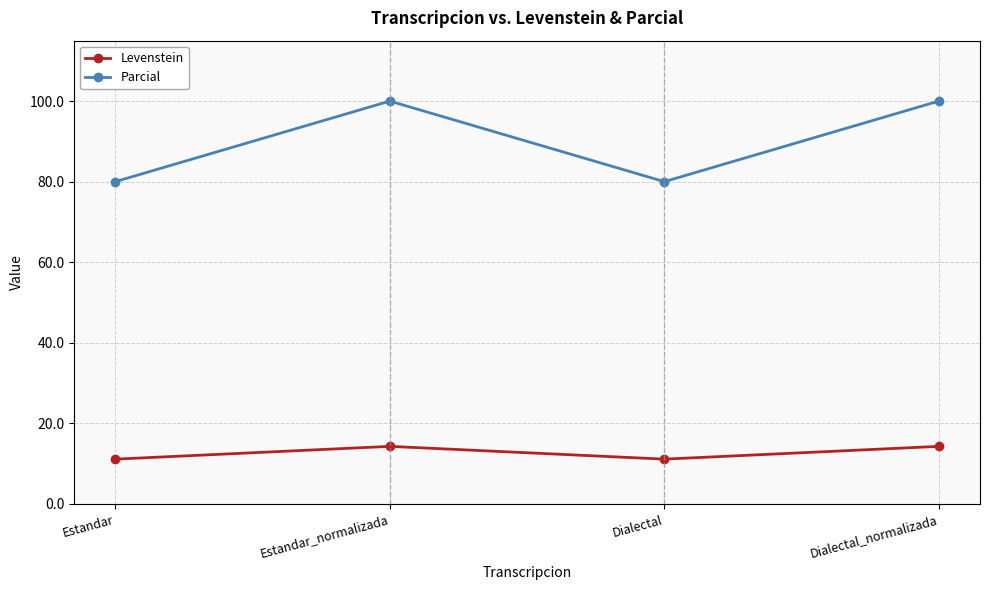

Reading right to left, transcribe all the data shown in this chart.

Levenstein: Dialectal_normalizada=14.3	Dialectal=11.1	Estandar_normalizada=14.3	Estandar=11.1
Parcial: Dialectal_normalizada=100.0	Dialectal=80.0	Estandar_normalizada=100.0	Estandar=80.0